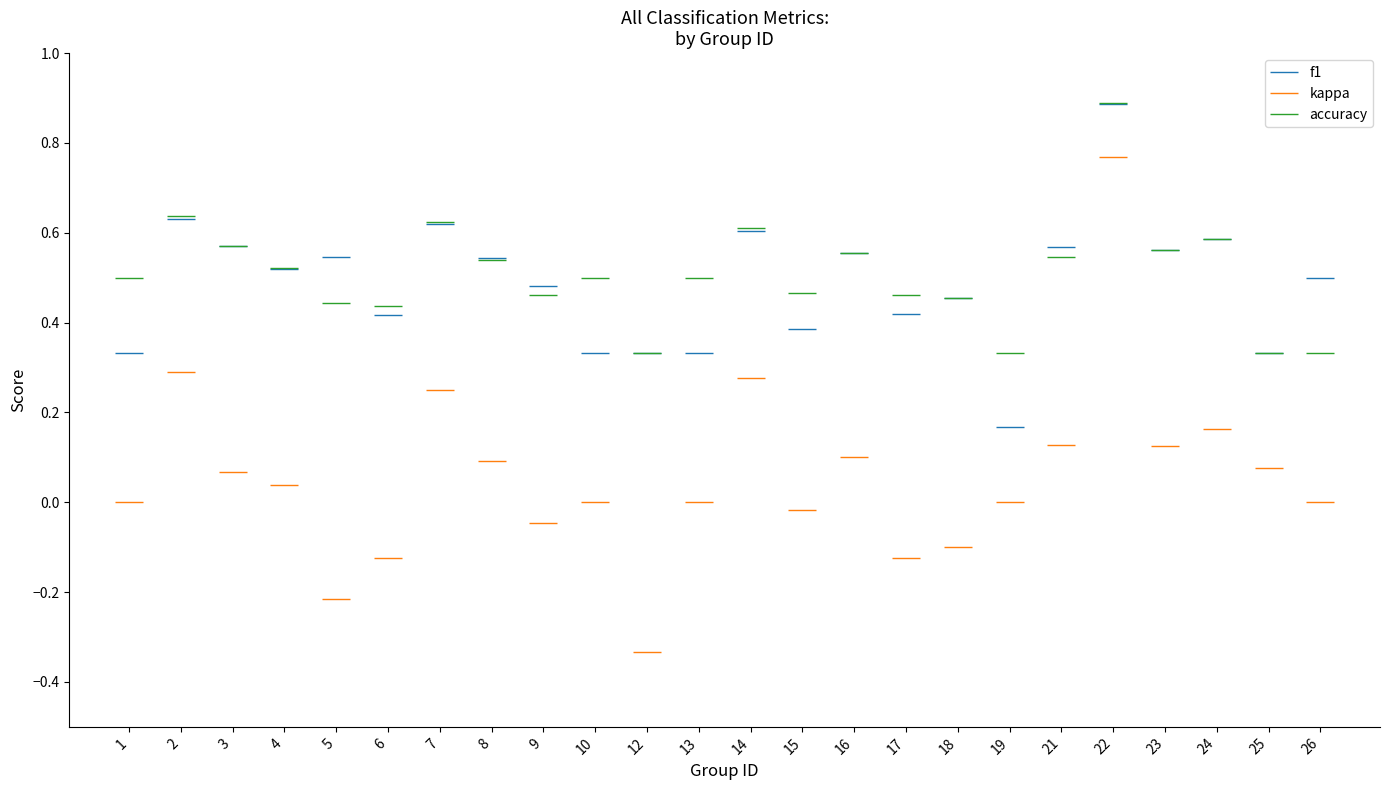

Is the value of f1 at 18 greater than the value of kappa at 10?

Yes